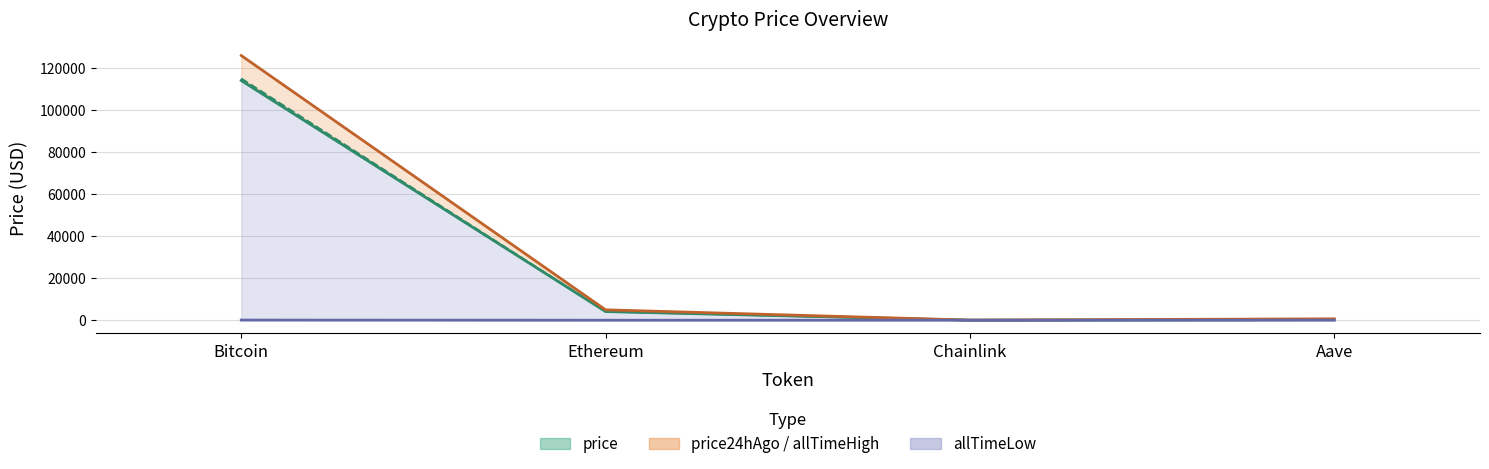

True or false: price24hAgo has more than 2 points higher than both neighbors.

False